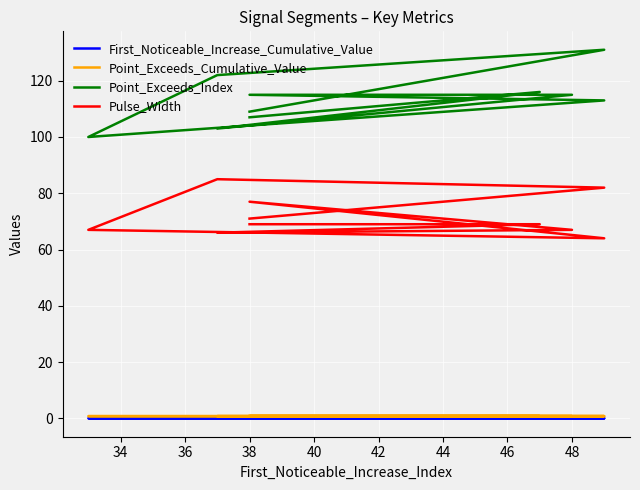

At how many categories does at least one series exceed 1?

10